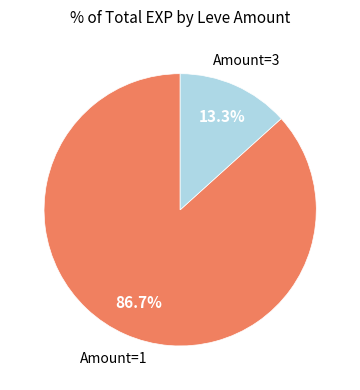

Is there a majority slice in this chart?

Yes